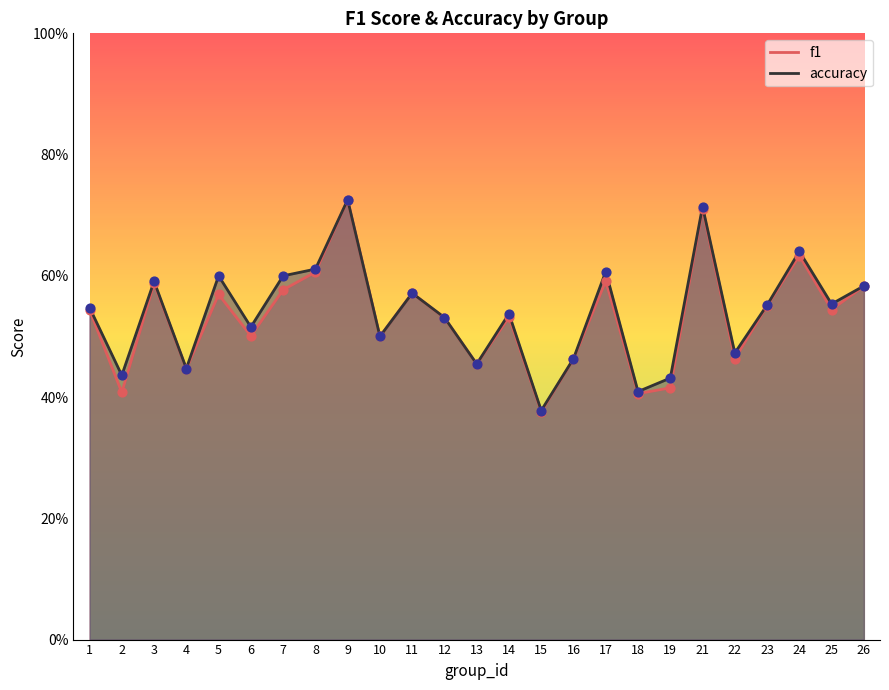

At how many categories does at least one series exceed 0?

25